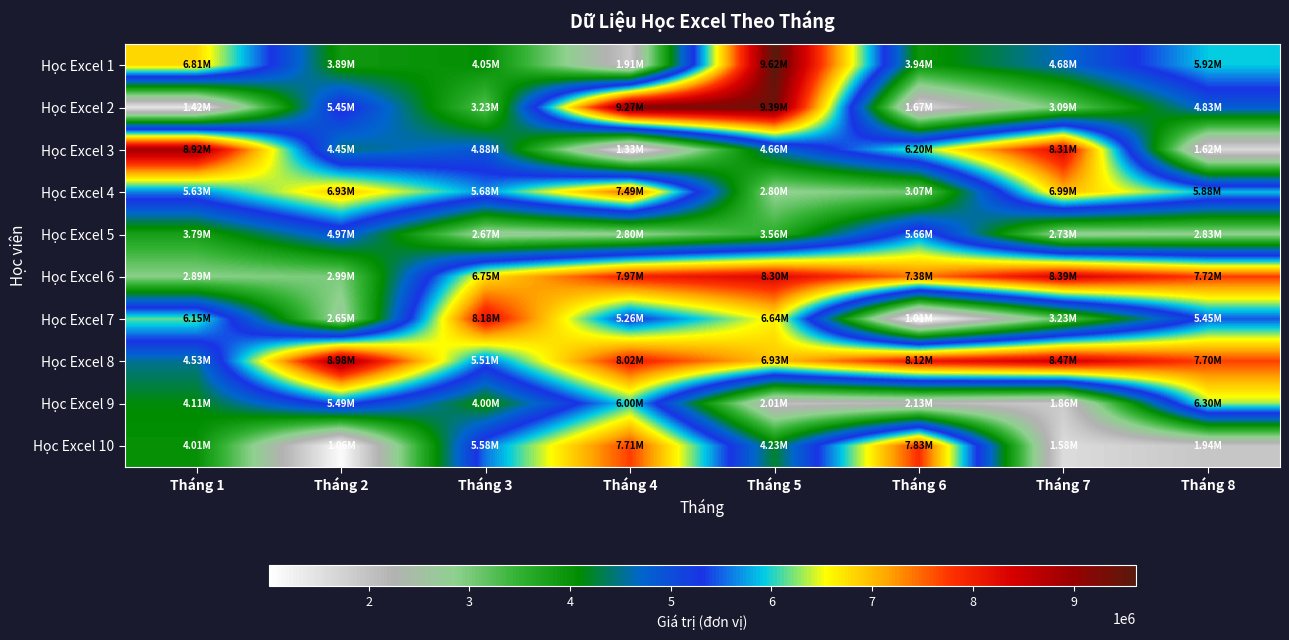

Which category has the lowest value across all series?

Tháng 6